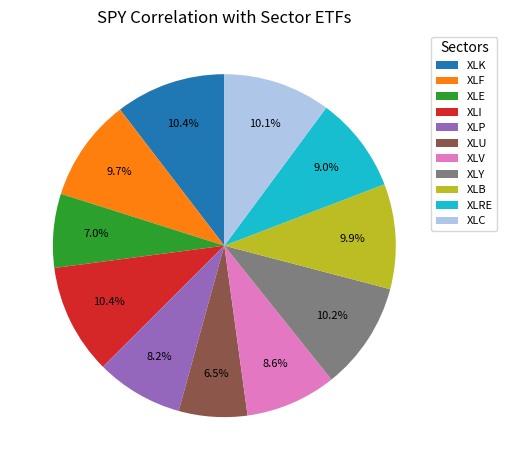

Which slice is the smallest?

XLU